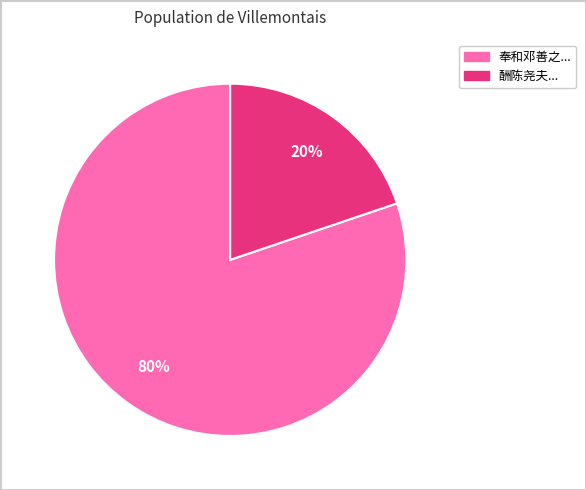

Rank the categories by value from lowest to highest.

酬陈尧夫..., 奉和邓善之...